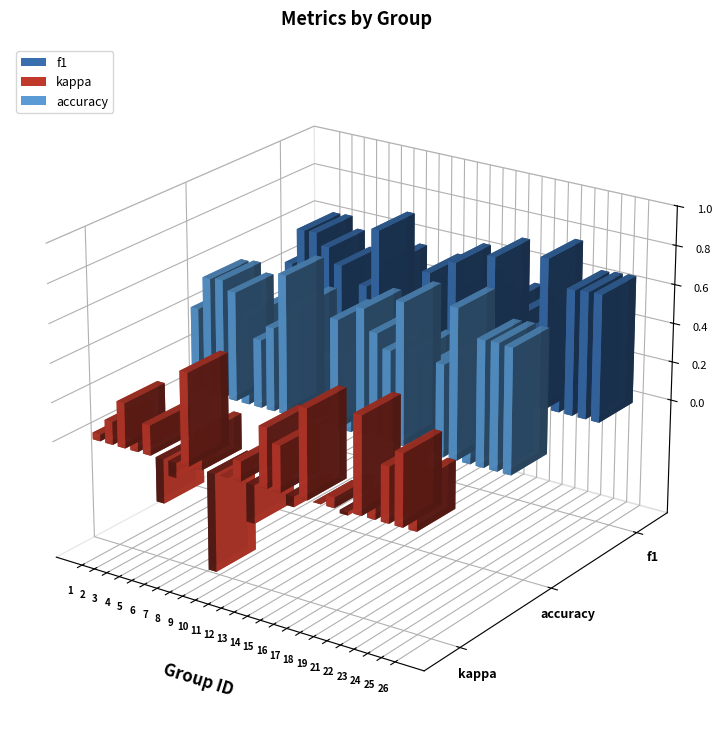

Which series has the widest spread of values?

kappa